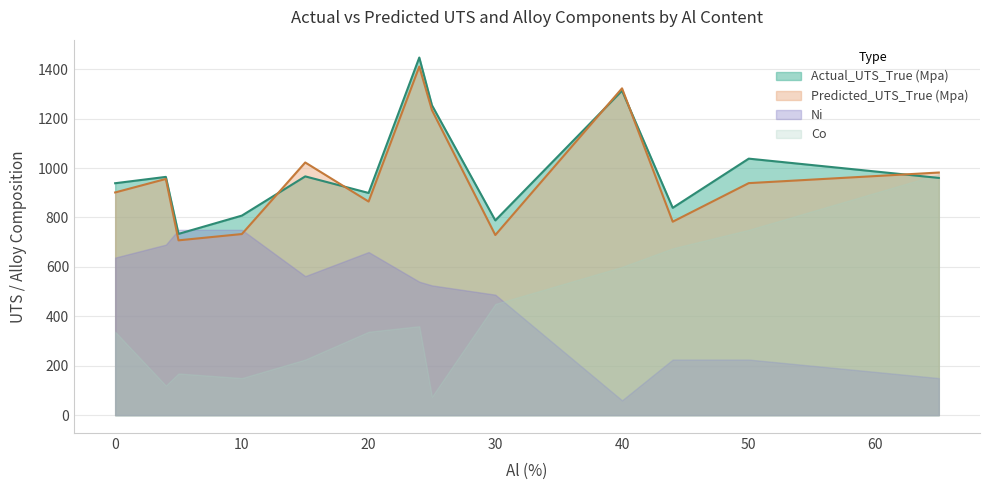

Where is the first local maximum for Actual_UTS_True (Mpa)?

4